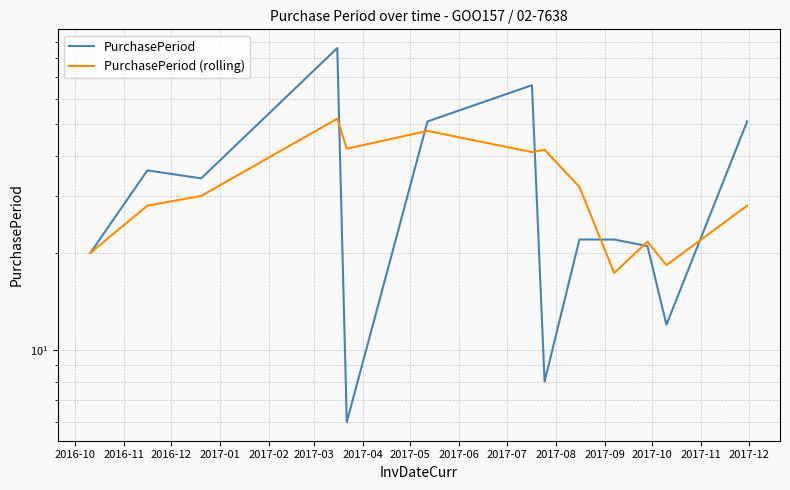

Count the number of data series in this chart.

2